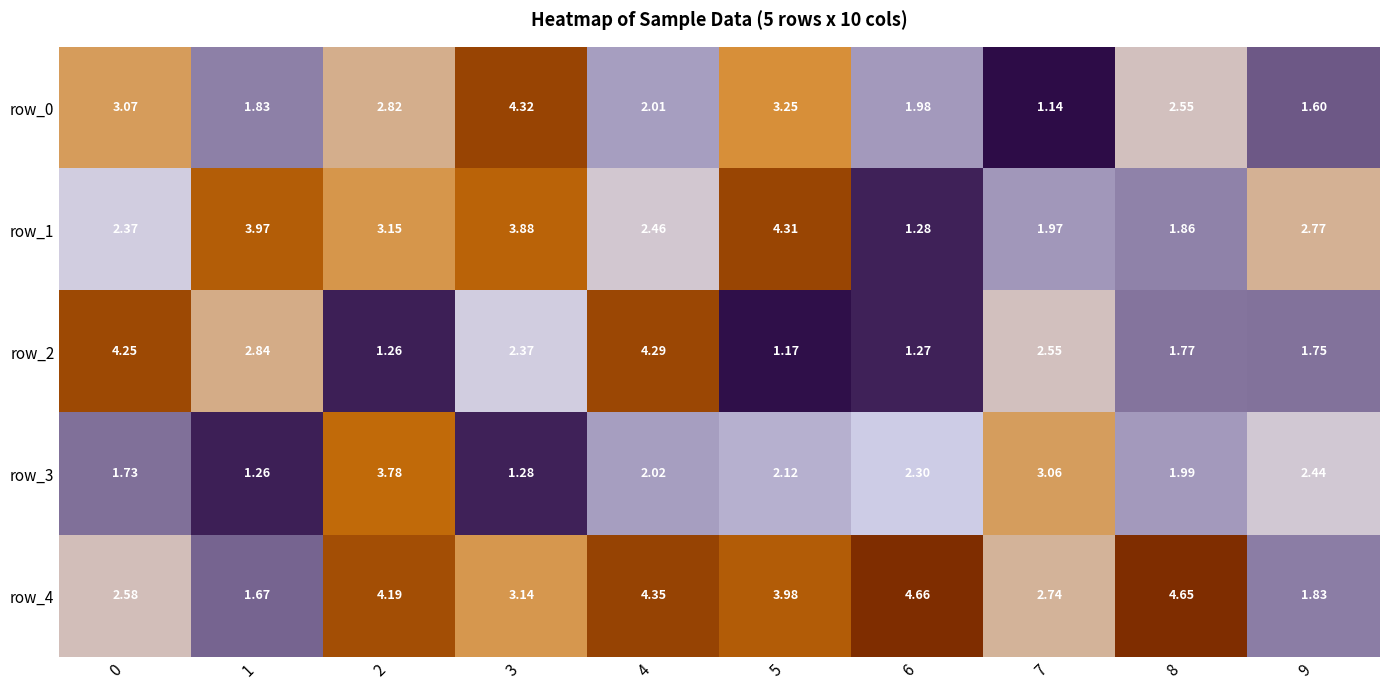

Is the value of row_2 at 7 greater than the value of row_1 at 4?

Yes